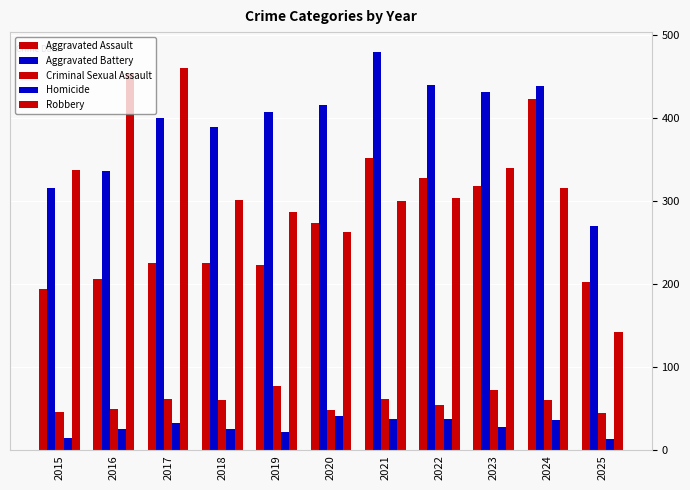

How many groups of bars are there?

11